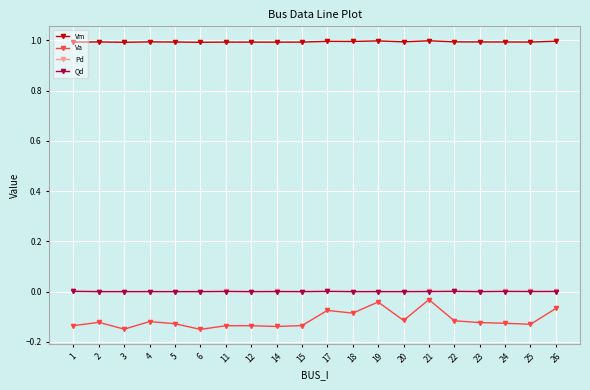

Read the Vm value at 23.

1.0